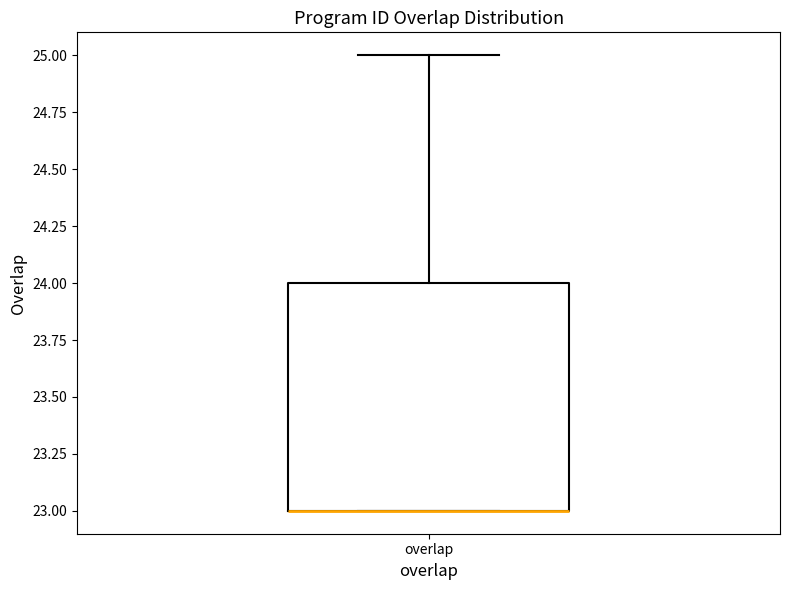

Read this box plot against the y-axis: the position of the median line, the range covered by the box, and the ends of both whiskers. The values are not printed on the chart, so give them approximately, as read against the axis.

median 23 (drawn on the box's lower edge), box 23 to 24, whiskers 23 to 25